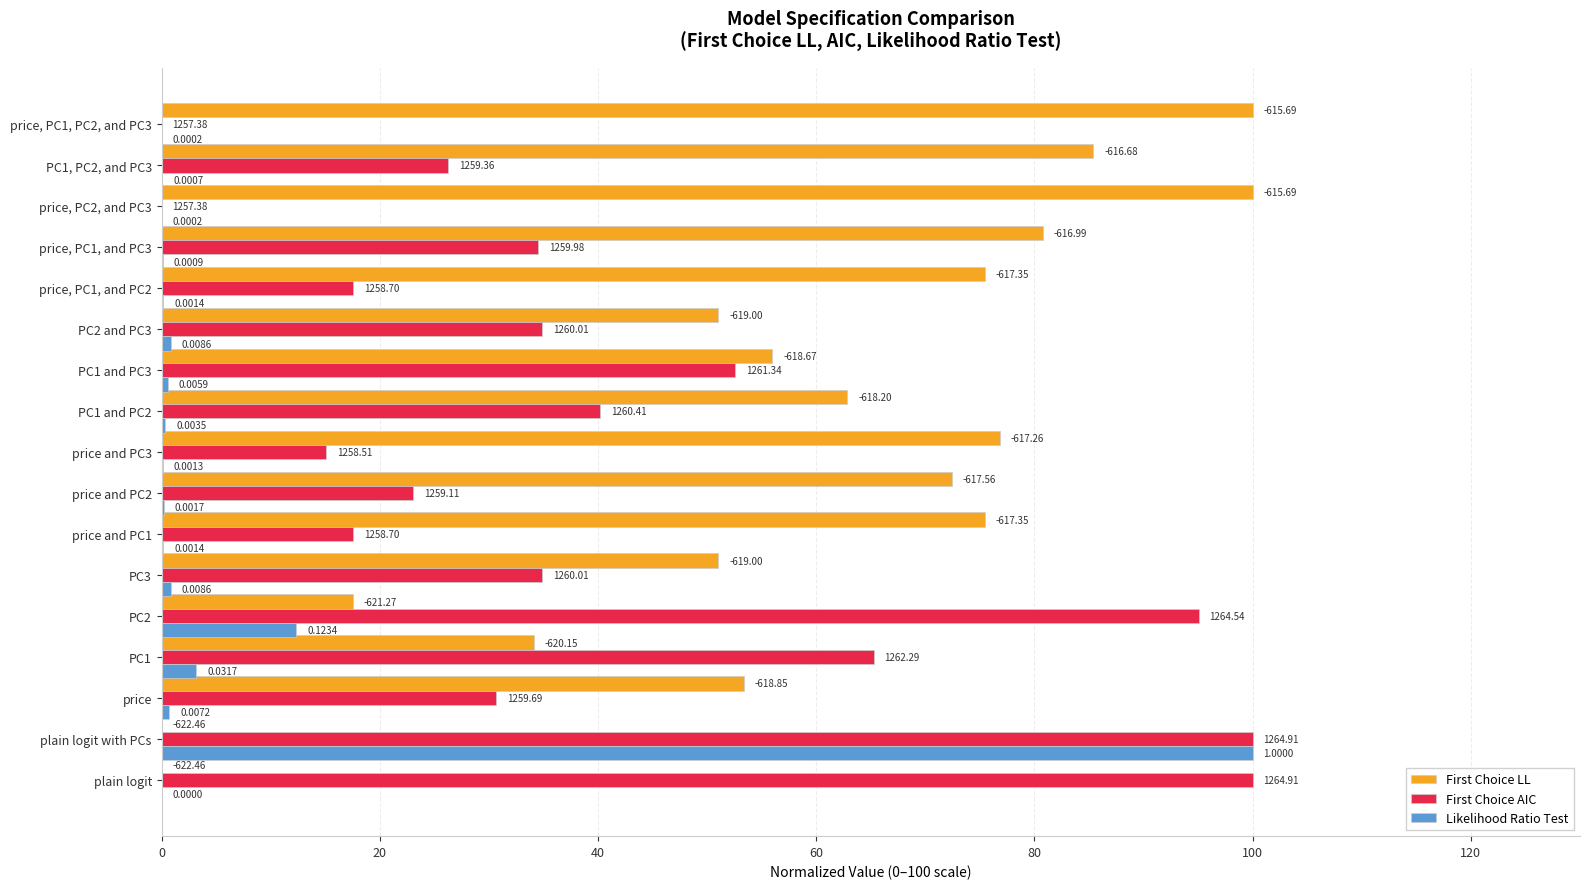

Which series has the largest total across all categories?

First Choice LL